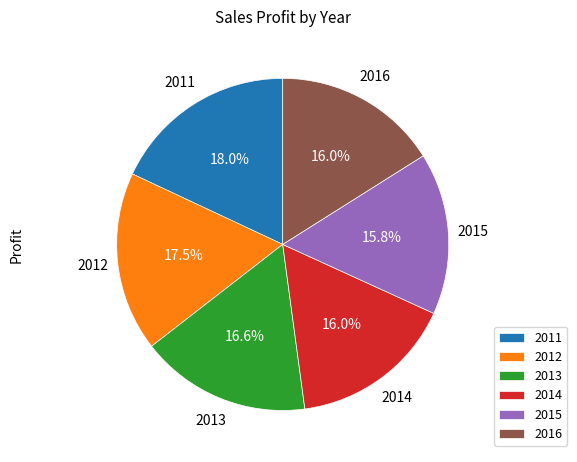

Which slice is the largest?

2011